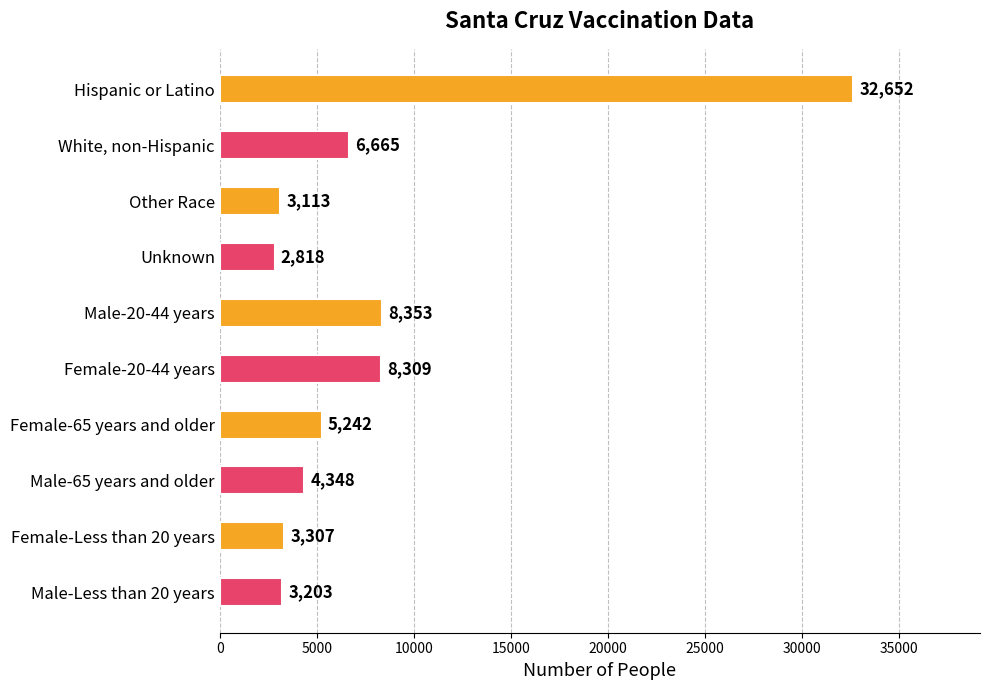

What is the difference between the second highest and minimum values?

5535